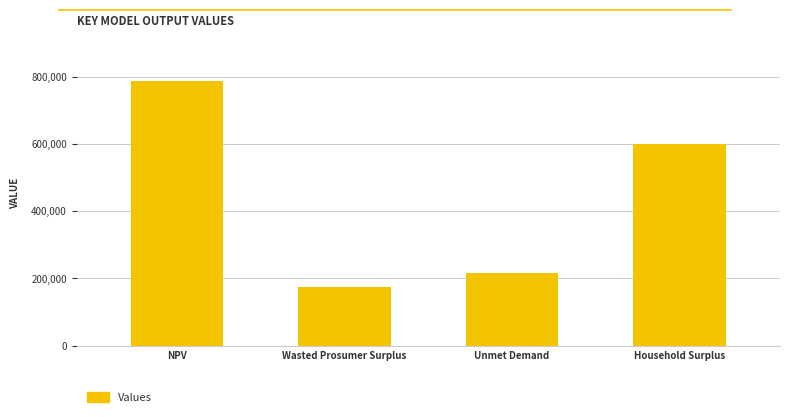

Does the chart contain any negative values?

No